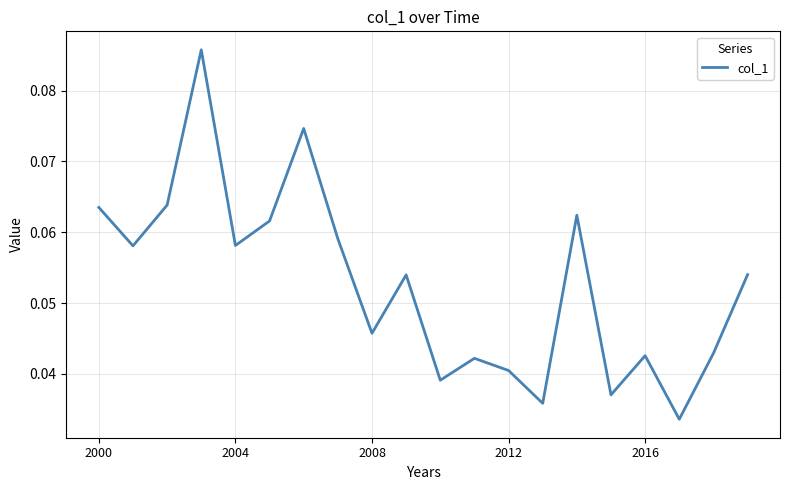

Does the chart display data point markers on the line(s)?

No